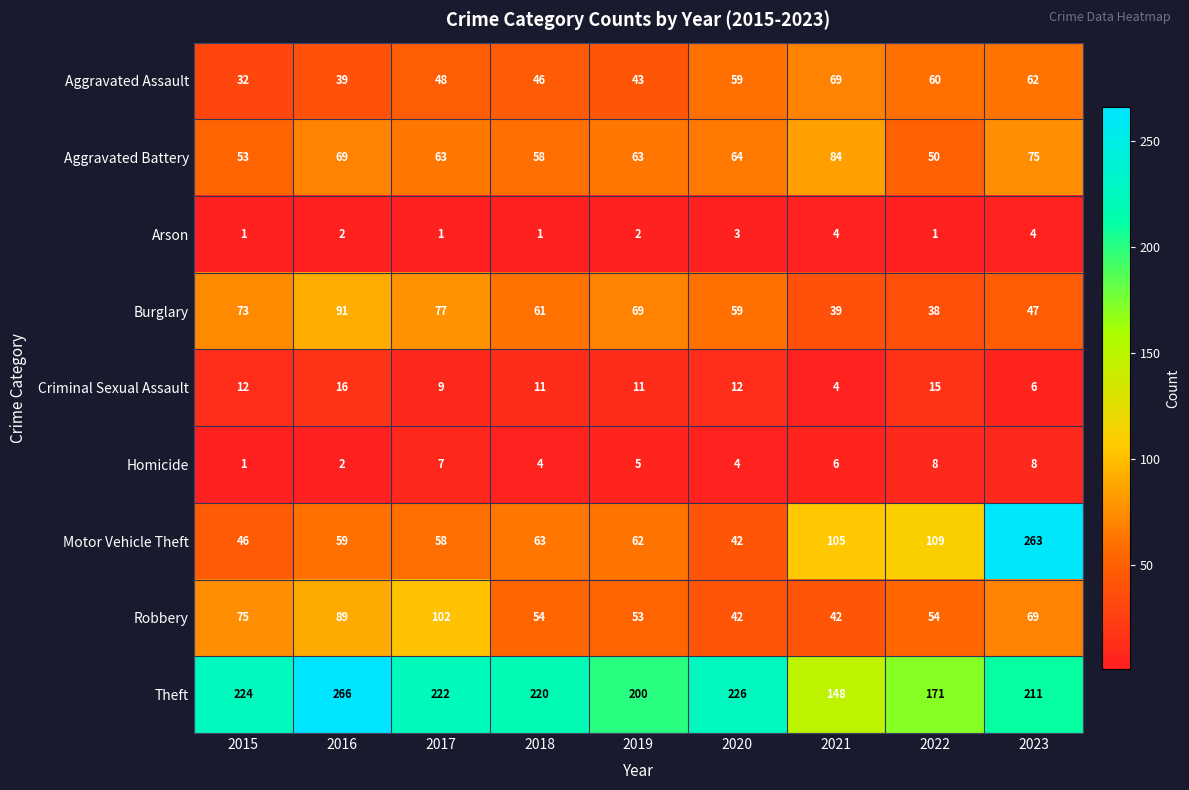

What is the total value across all series at 2021?

501